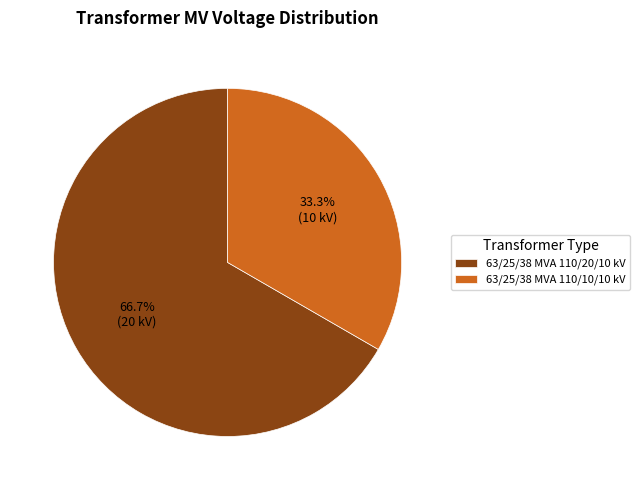

Does 63/25/38 MVA 110/10/10 kV represent more than half of the total?

No